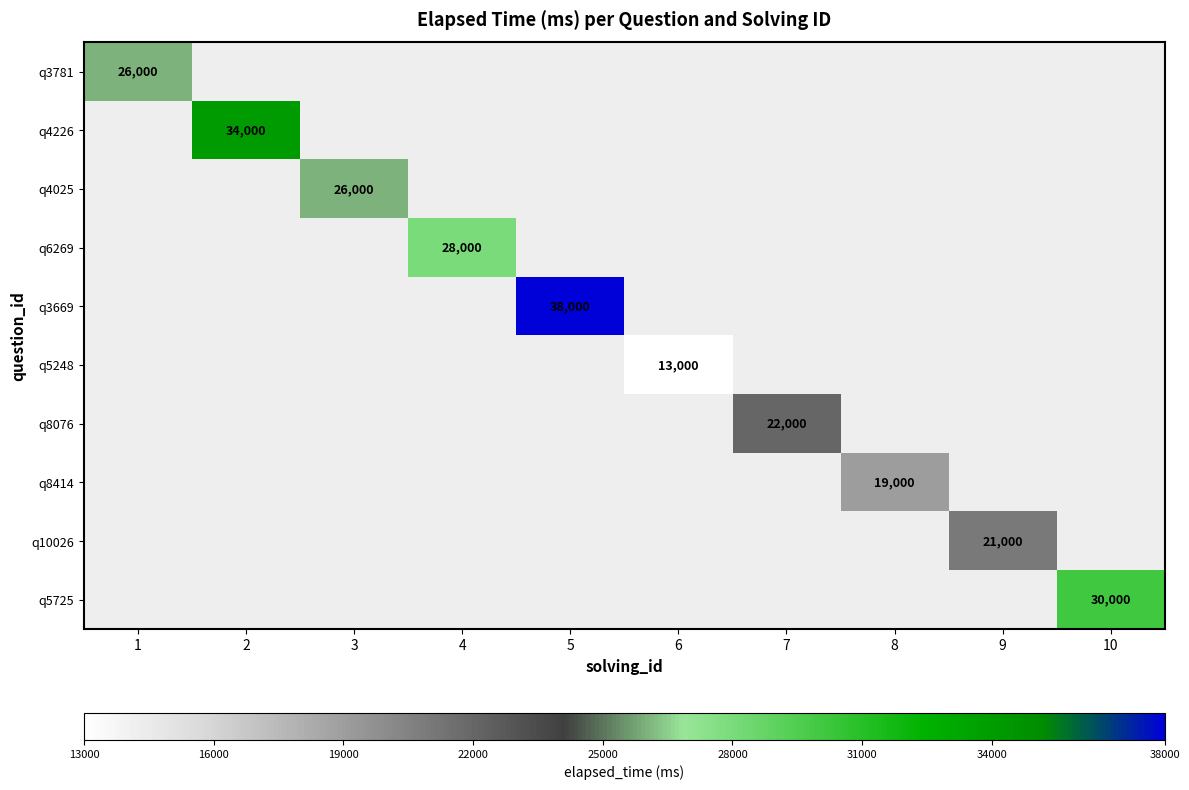

Which series has the largest range (max minus min)?

q3781